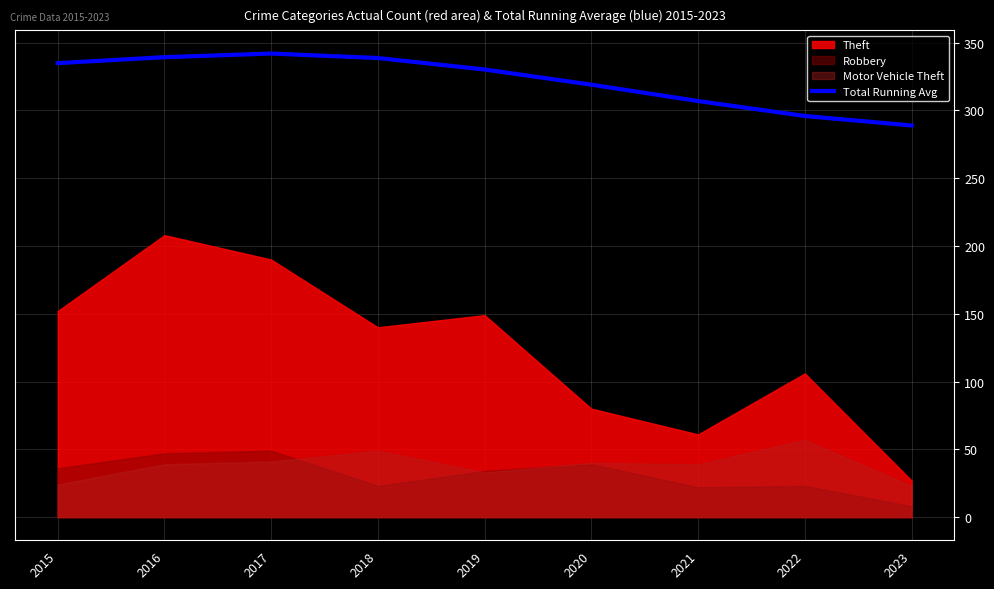

What is the difference between the values at 2020 and 2023?

30.1